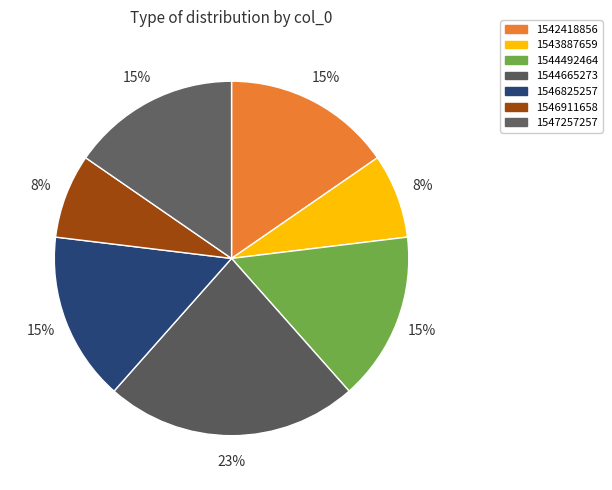

How many segments does this pie chart have?

7